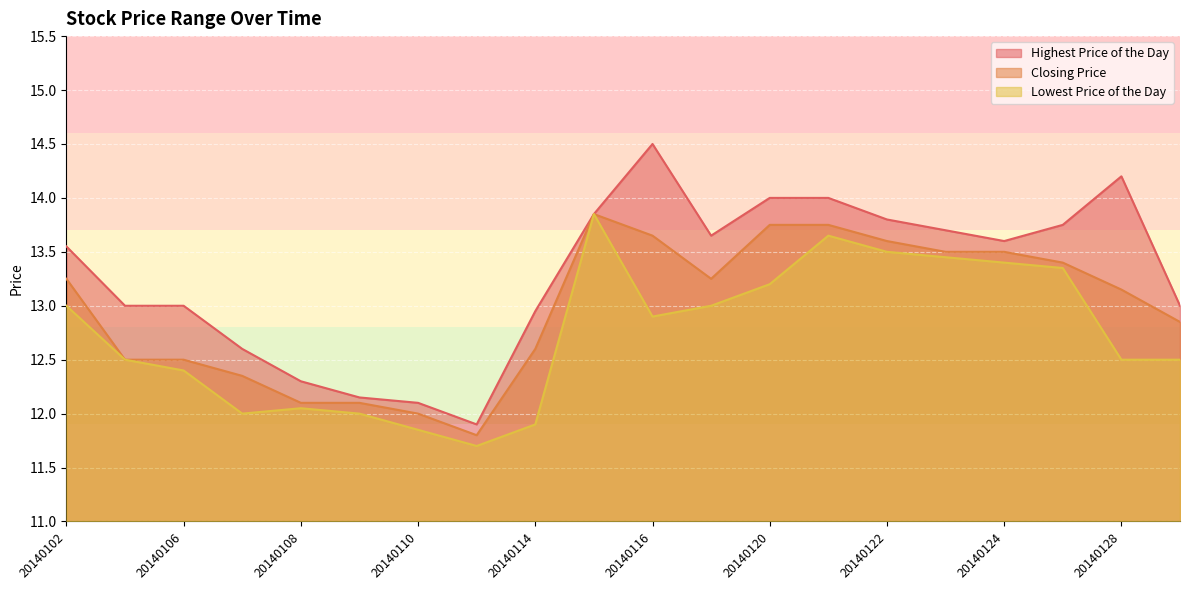

Is it true that Highest Price of the Day equals 13.0 at 20140103?

True